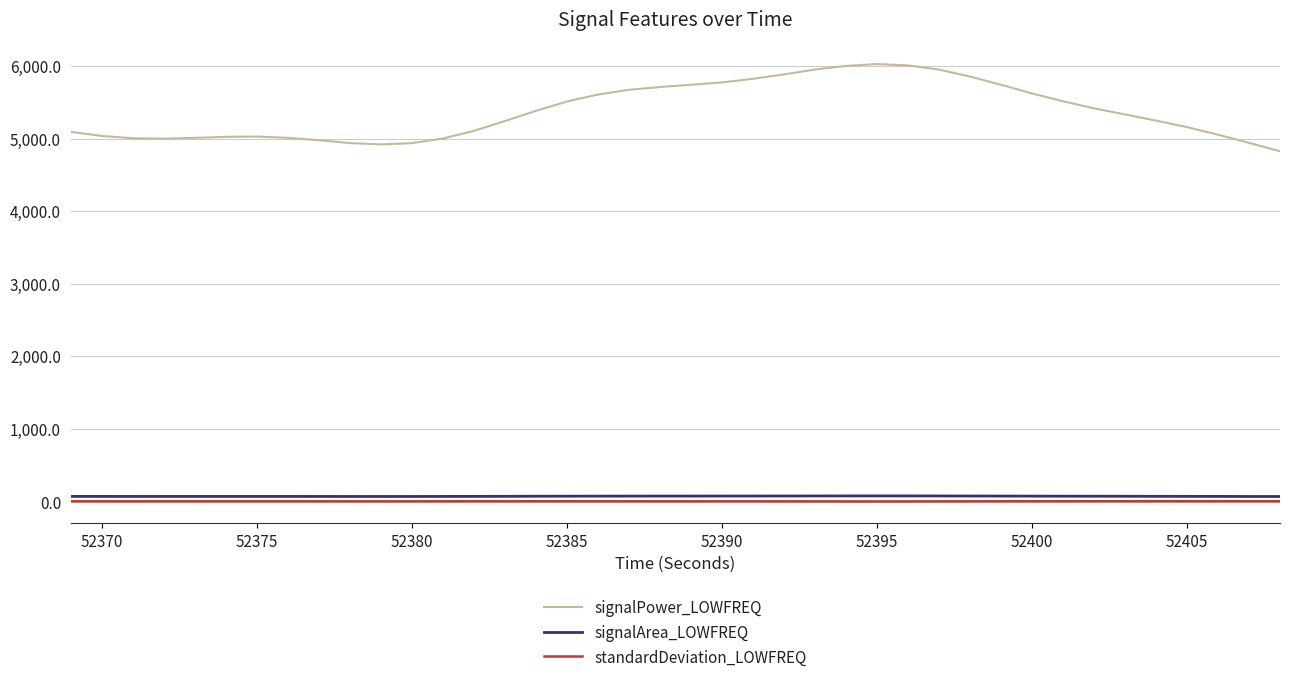

Which series has the largest total across all categories?

signalPower_LOWFREQ